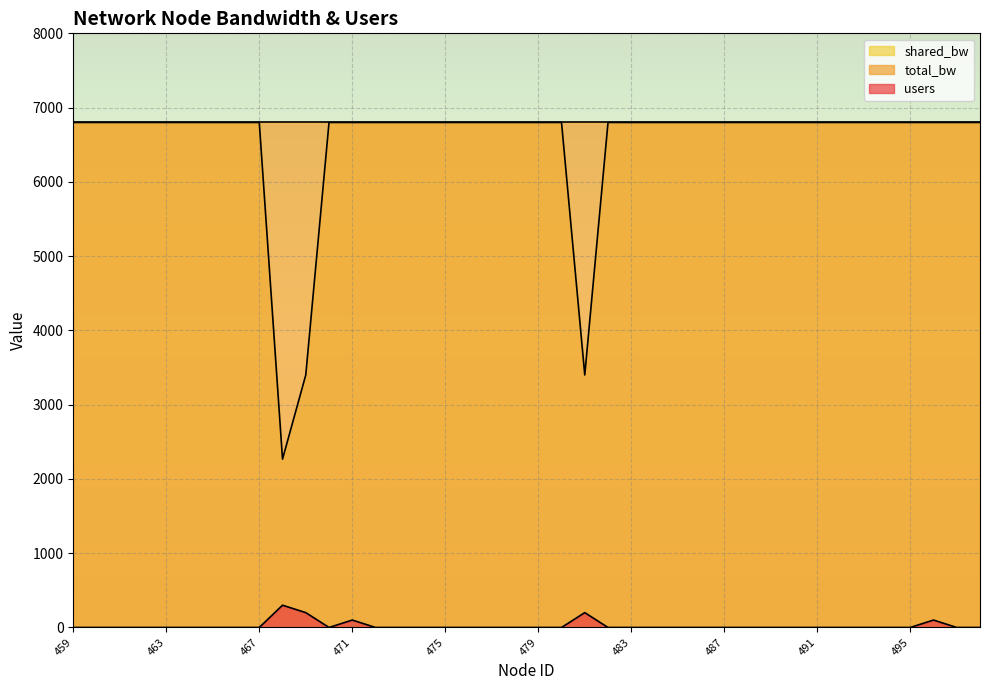

True or false: users has more than 1 points higher than both neighbors.

True